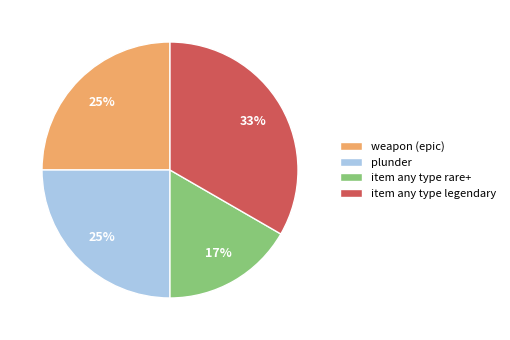

True or false: item any type legendary accounts for 27% of the total.

False